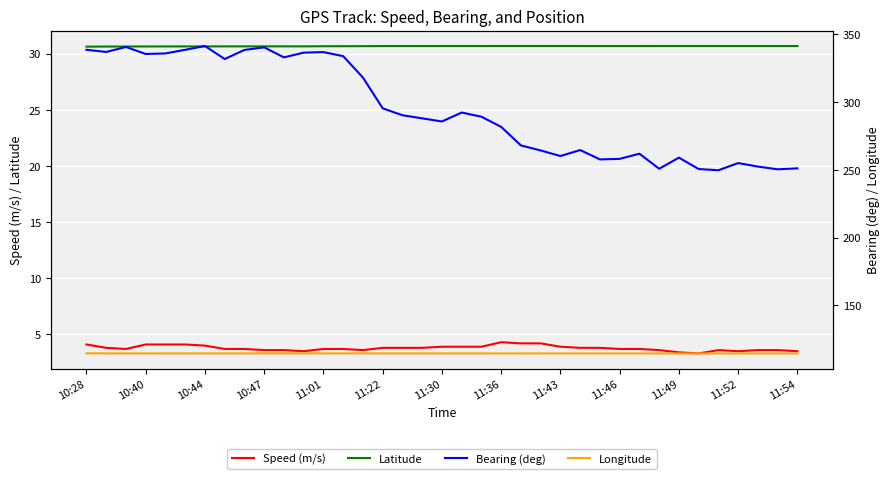

In Bearing (deg), how many points are higher than both neighbors (excluding endpoints)?

9